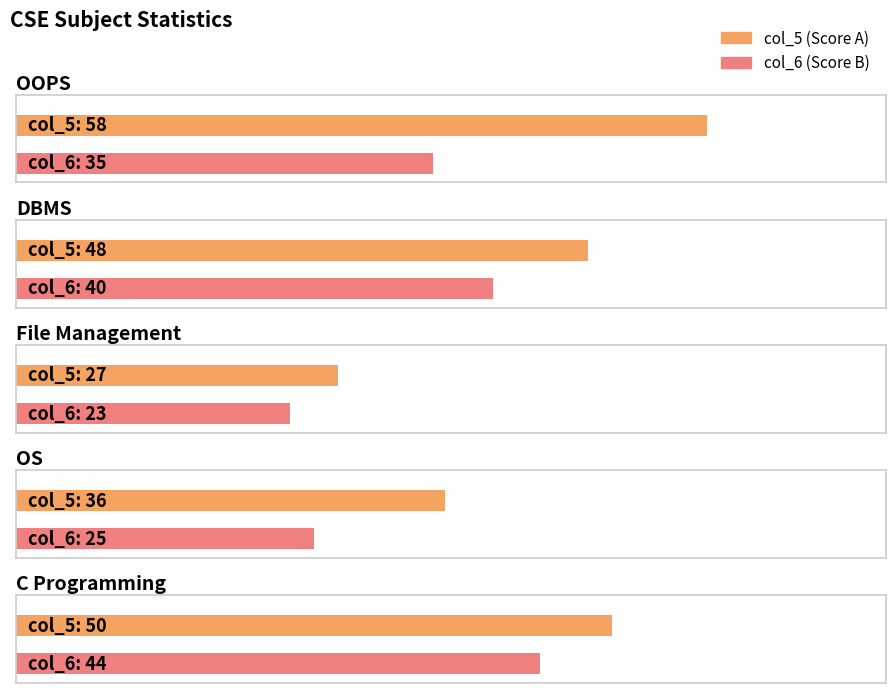

Which category has the highest value in the col_6 series?

C Programming